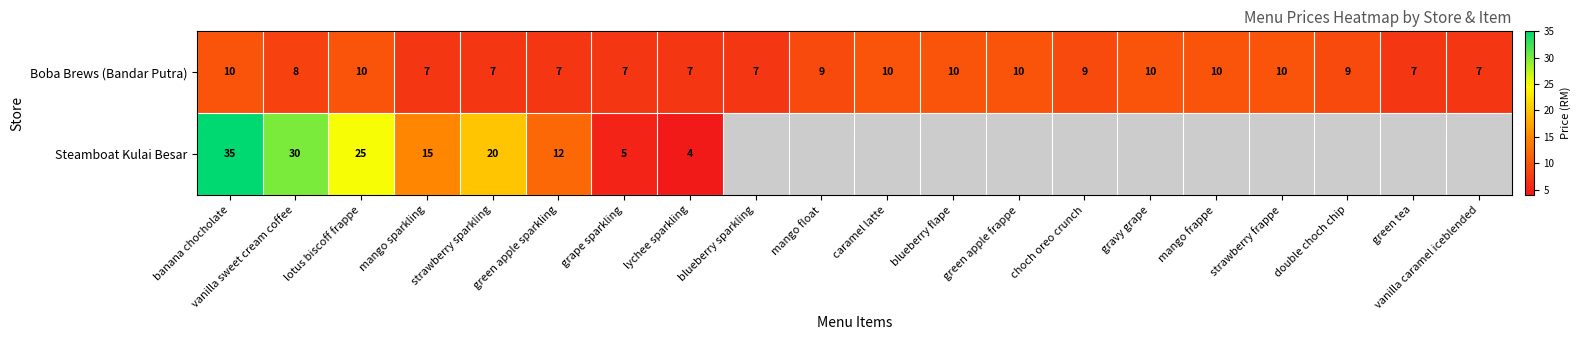

What is the difference between the maximum and second lowest values in the Boba Brews (Bandar Putra) series?

3